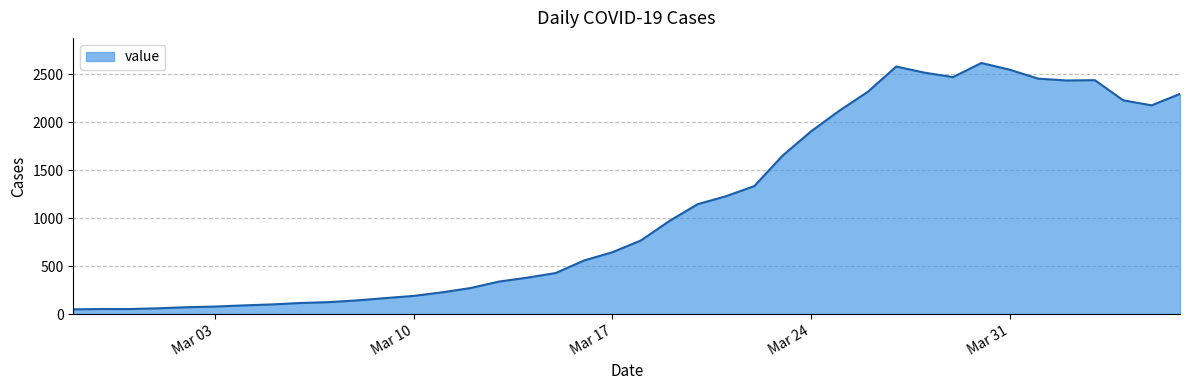

What is the smallest value displayed?

49